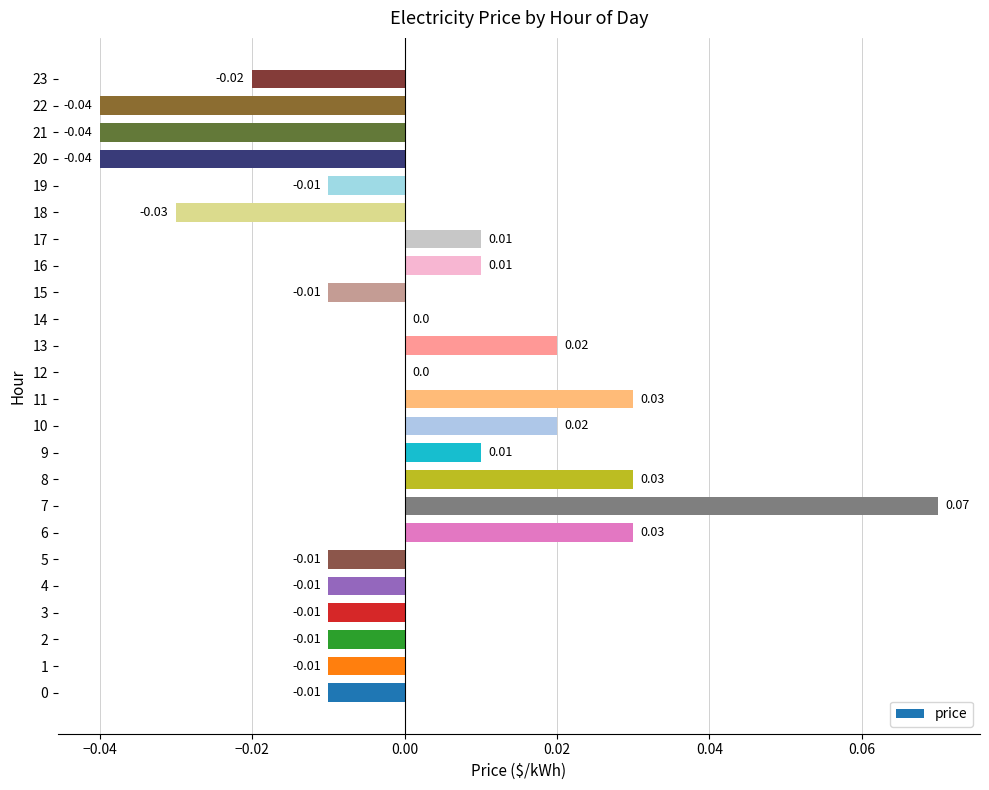

Between 6 and 14, which is larger?

6